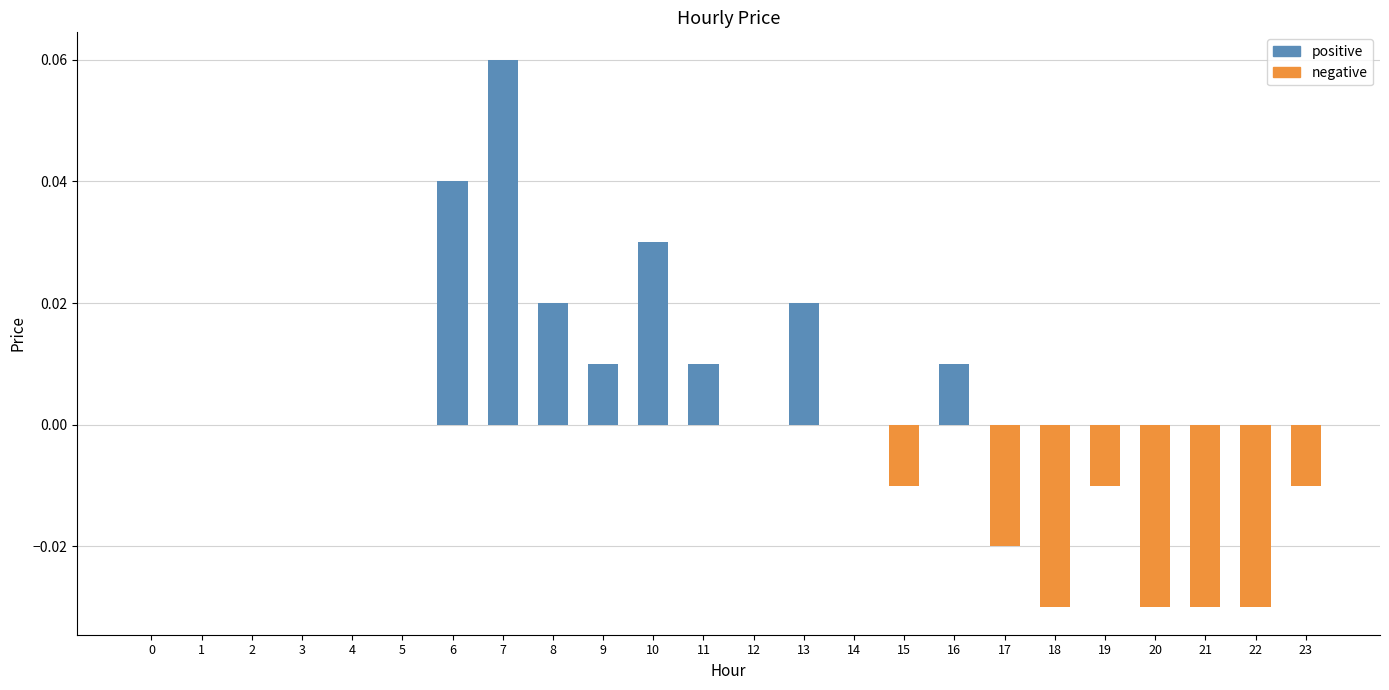

Rank the categories by value from highest to lowest.

7, 6, 10, 8, 13, 9, 11, 16, 0, 1, 2, 3, 4, 5, 12, 14, 15, 19, 23, 17, 18, 20, 21, 22